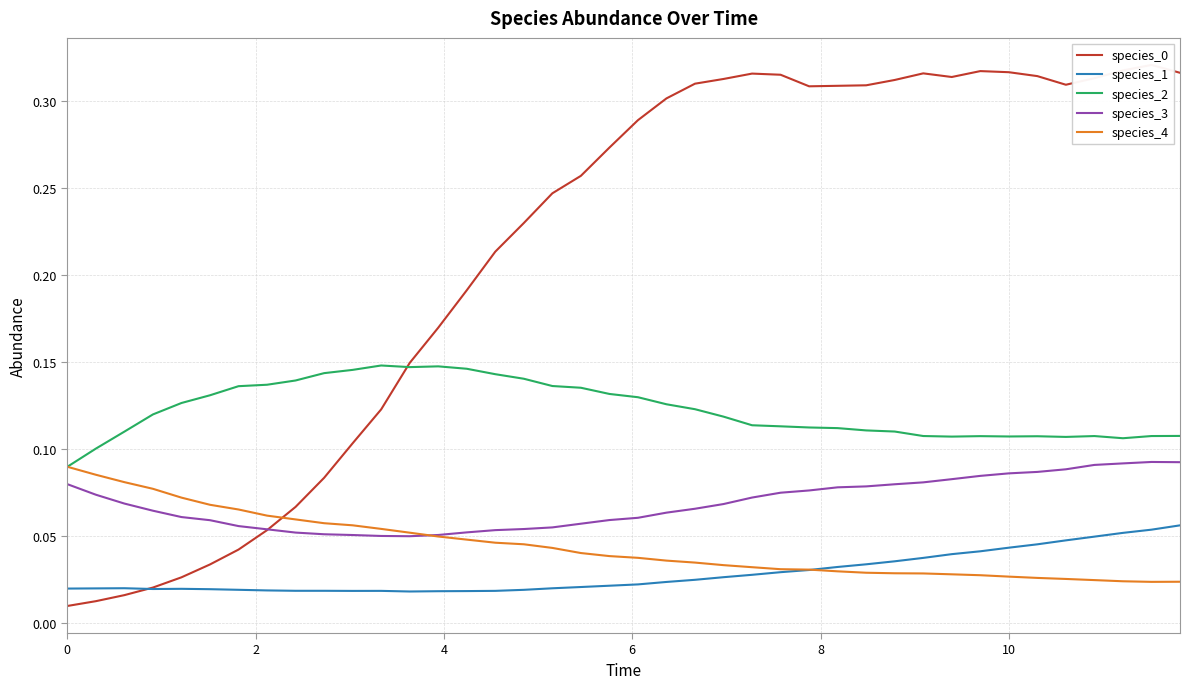

Which series has the largest total across all categories?

species_0